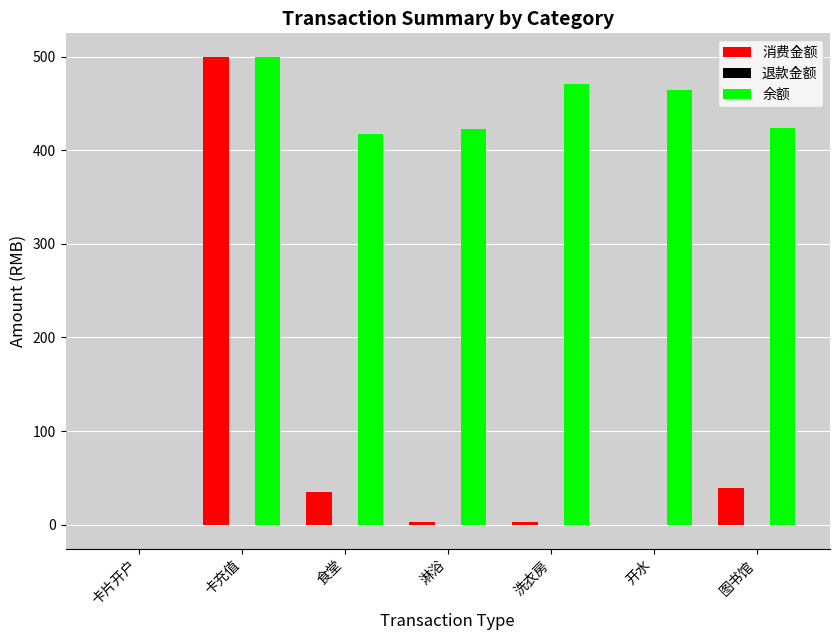

What is the greatest value displayed?

500.0